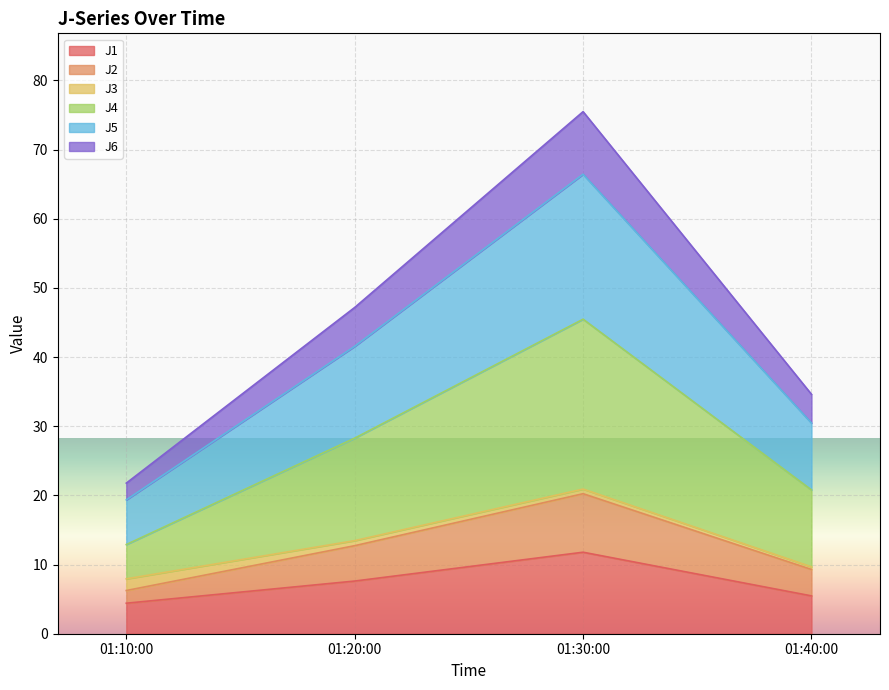

Which category has the highest value in the J1 series?

01:30:00